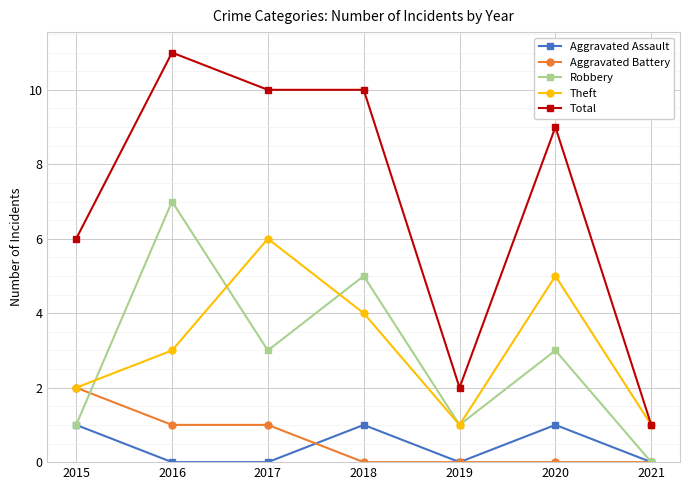

How many data points does each series have?

7